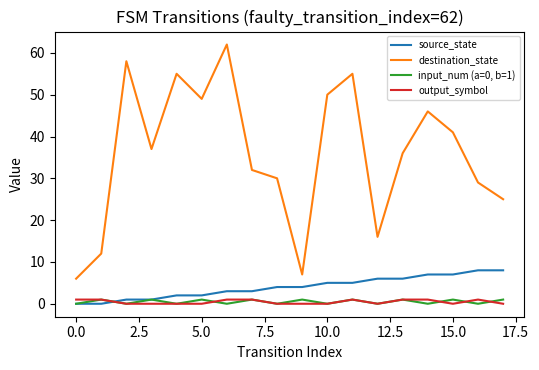

Which series has the largest total across all categories?

destination_state